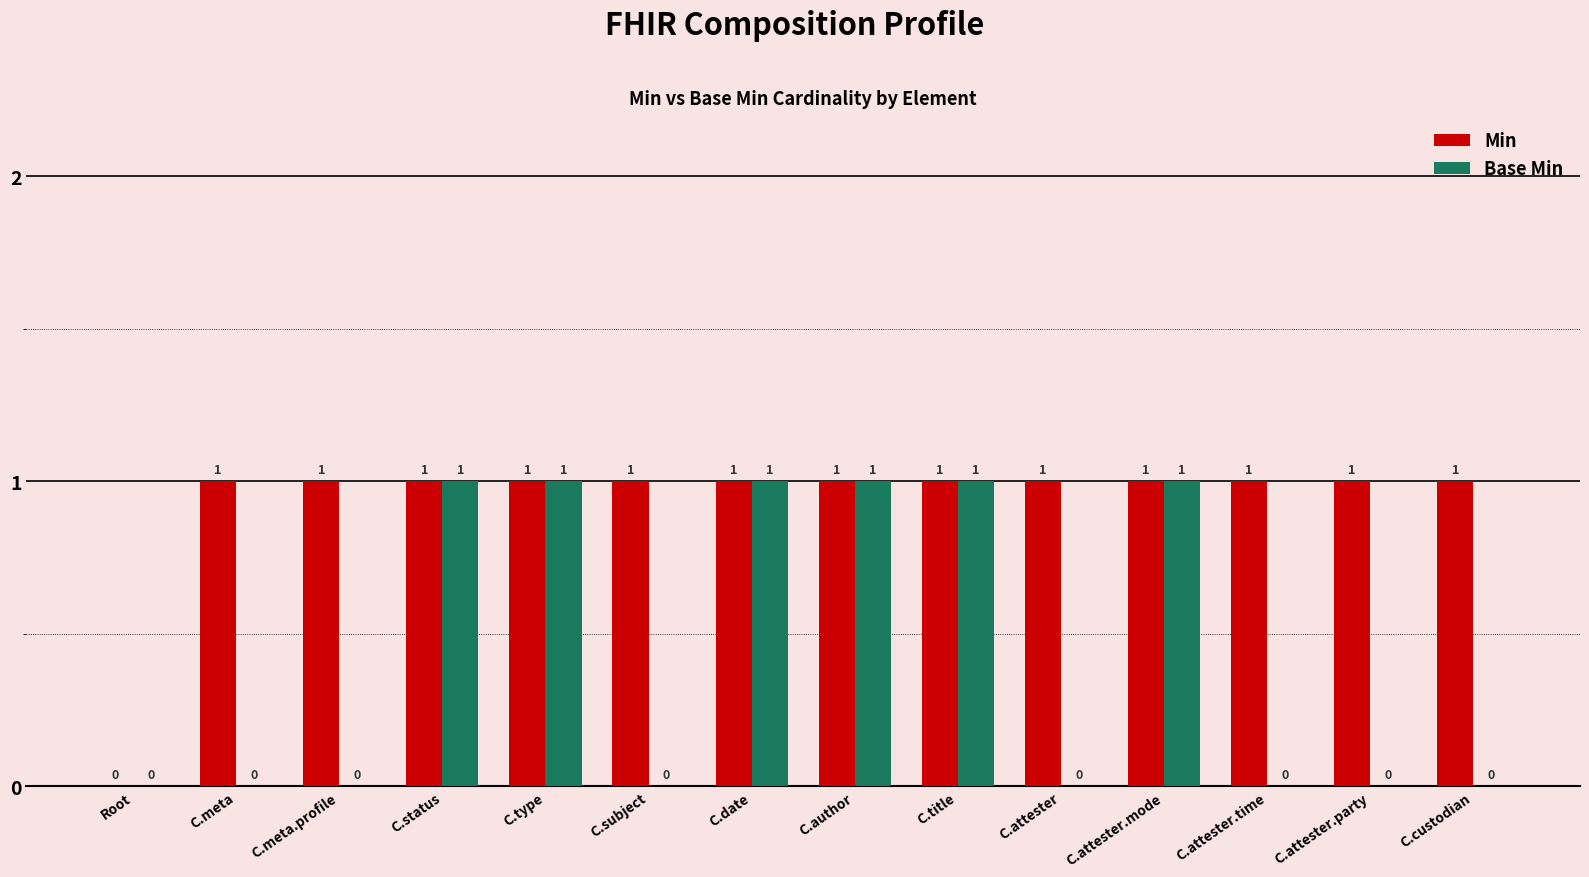

What is the total value across all series at C.title?

2